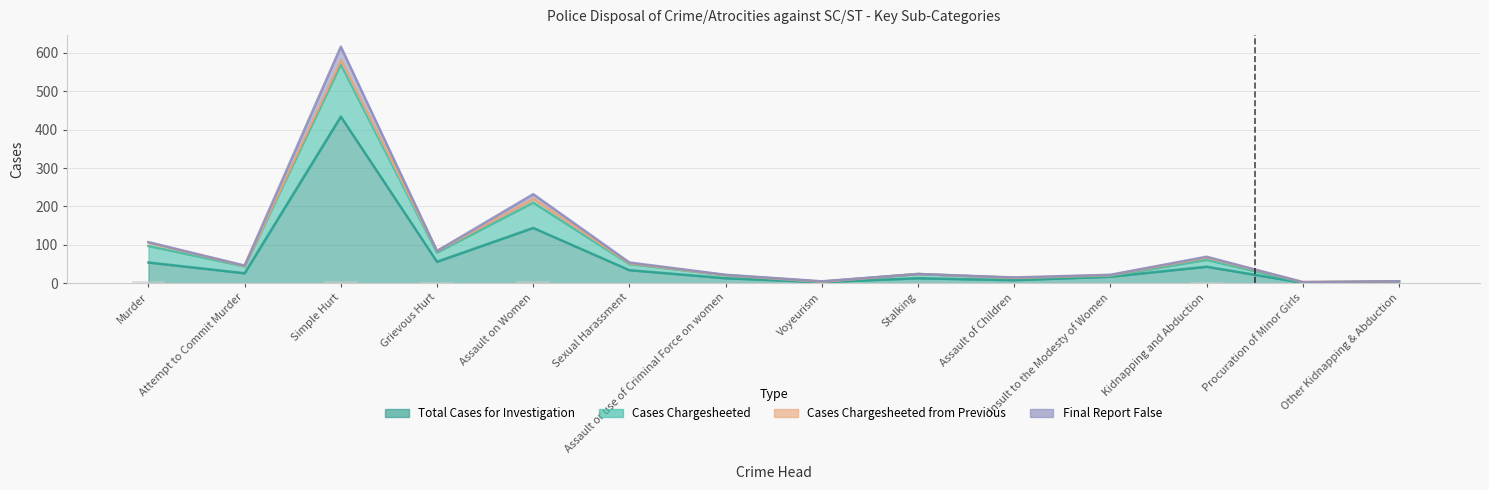

Rank the series by their maximum value, from lowest to highest.

Cases Chargesheeted from Previous, Total Cases for Investigation, Cases Chargesheeted, Final Report False